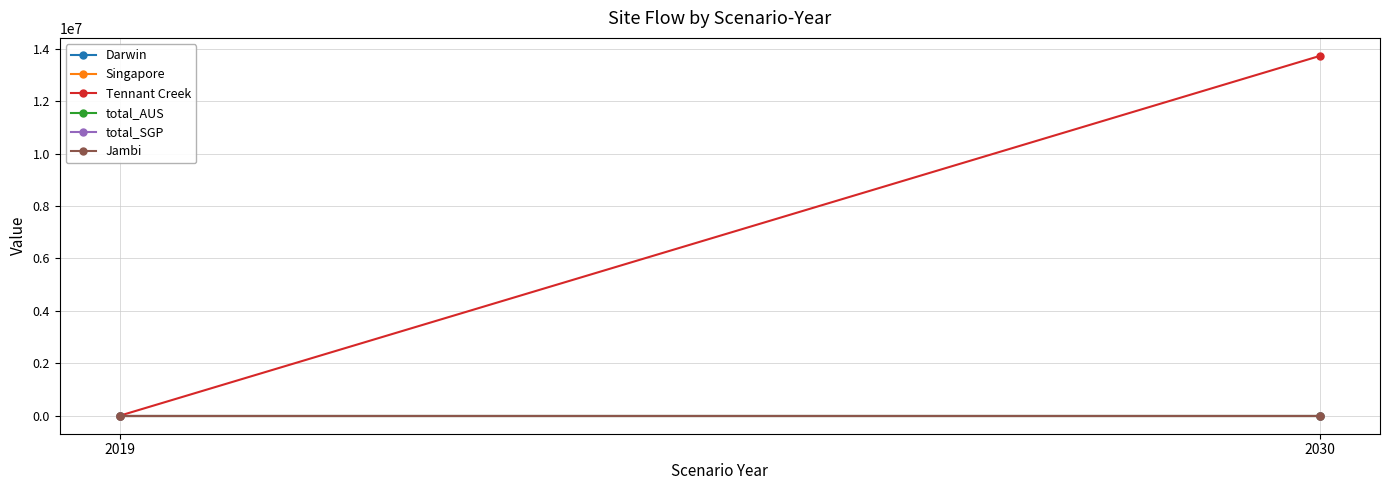

The total_SGP series shows 0.0 at 2030. True or false?

True